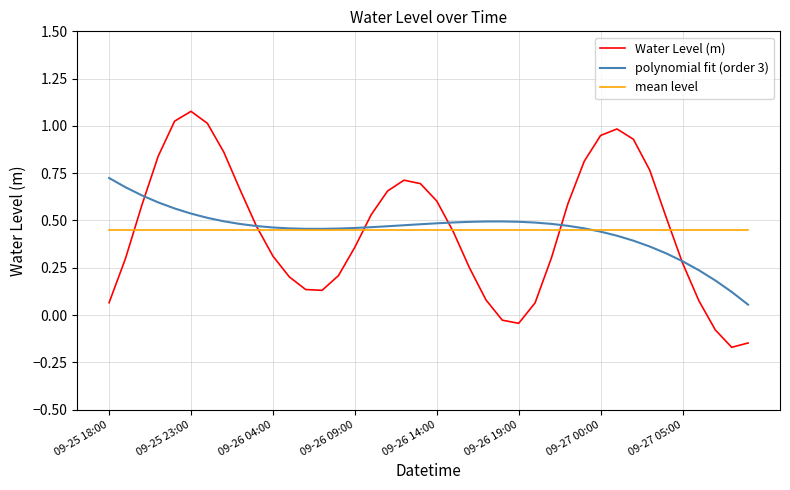

List the series in order of their peak value, highest first.

Water Level (m), polynomial fit (order 3), mean level